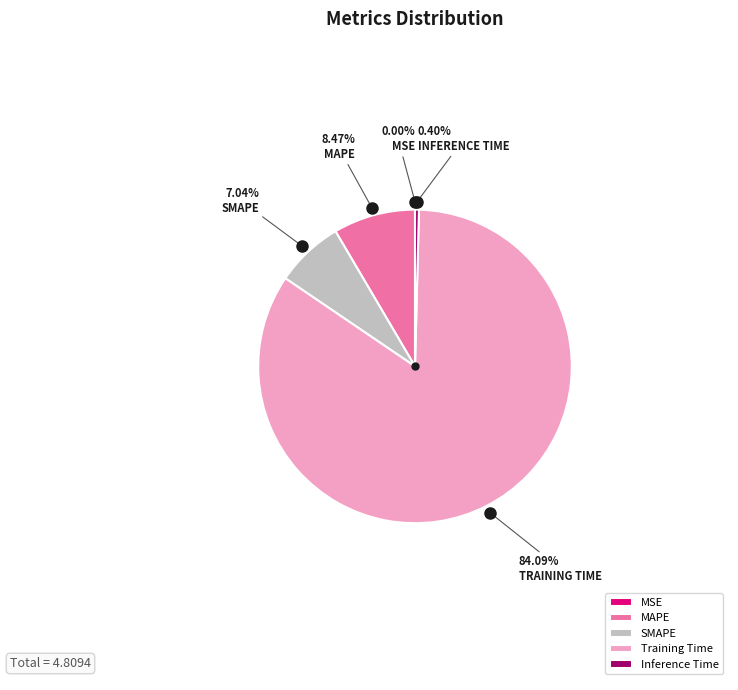

Combined, do Inference Time and MAPE account for over 50%?

No